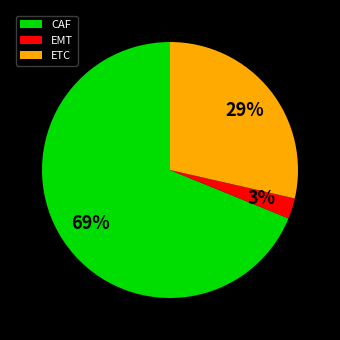

Do CAF and EMT together represent more than half of the pie?

Yes